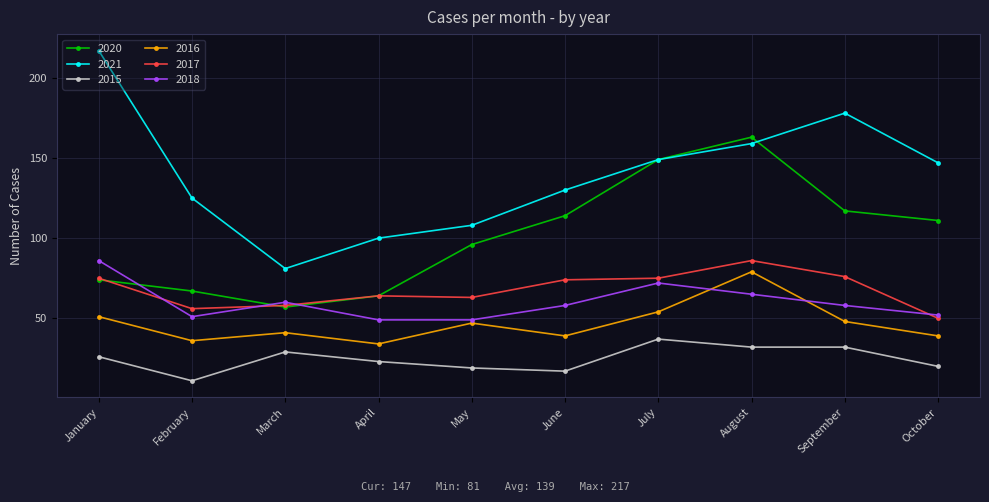

True or false: 2015 and 2020 intersect in this chart.

False